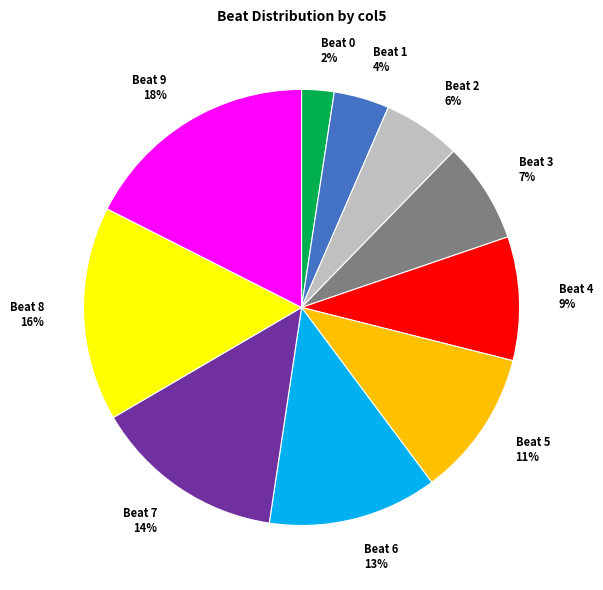

Is there a majority slice in this chart?

No